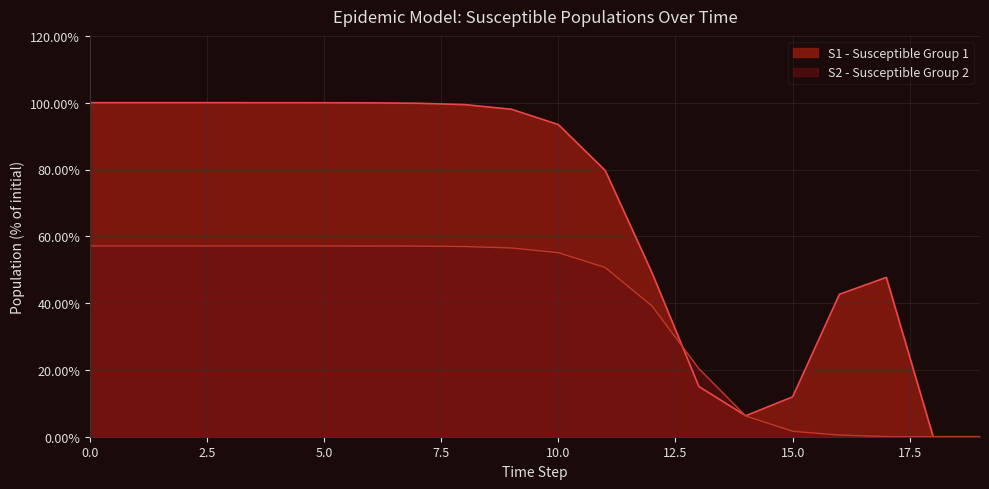

What is the difference between the second highest and second lowest values in the S2 series?

57.1